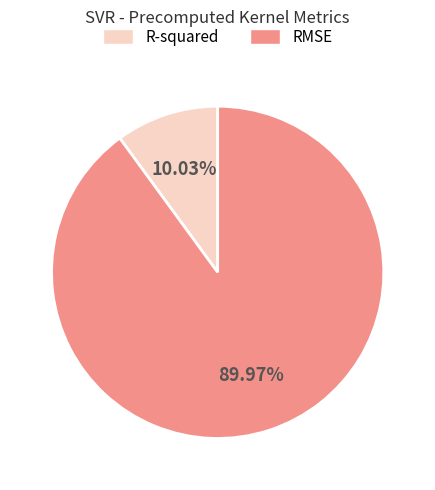

To the nearest percent, what is the difference between the largest and smallest slice percentages?

80%